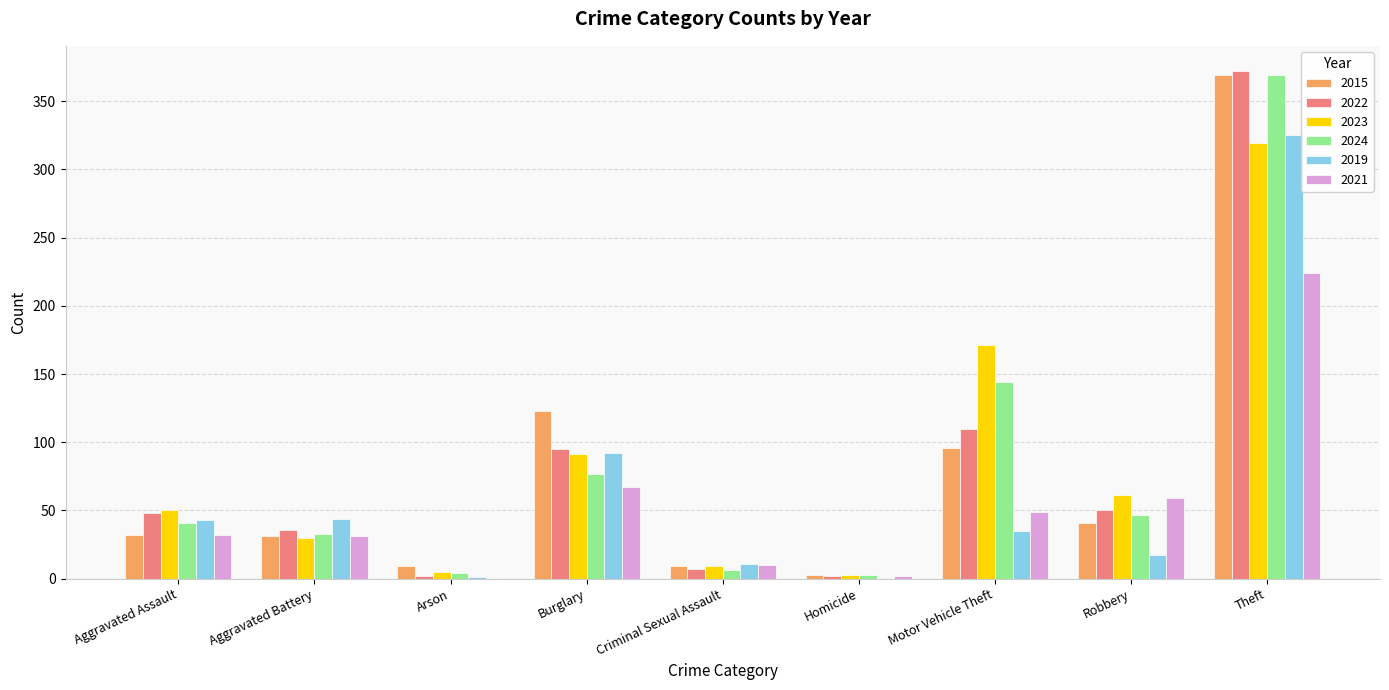

Which series has the largest range (max minus min)?

2022